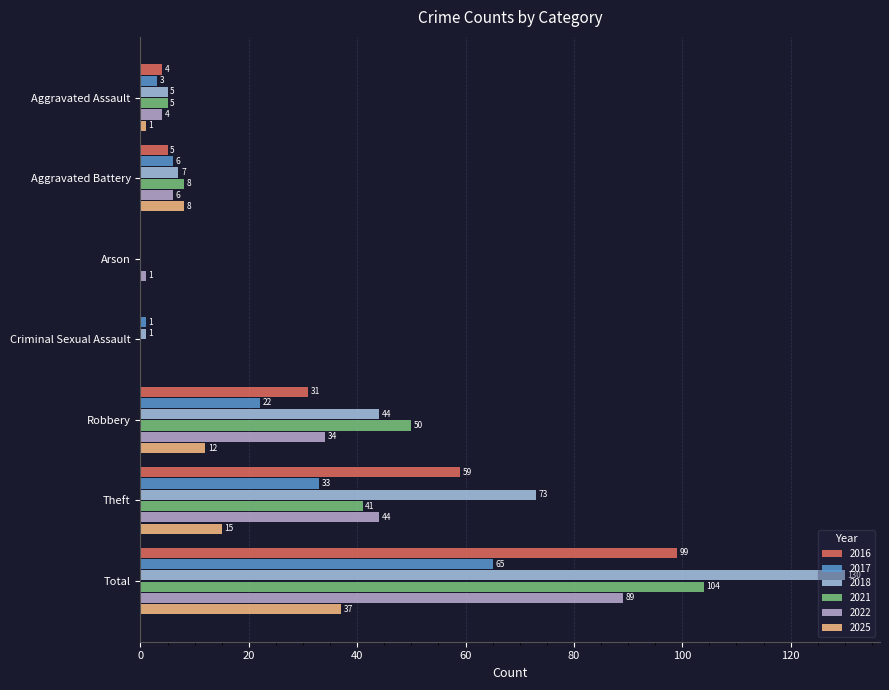

At which label does 2025 first exceed 8?

Robbery